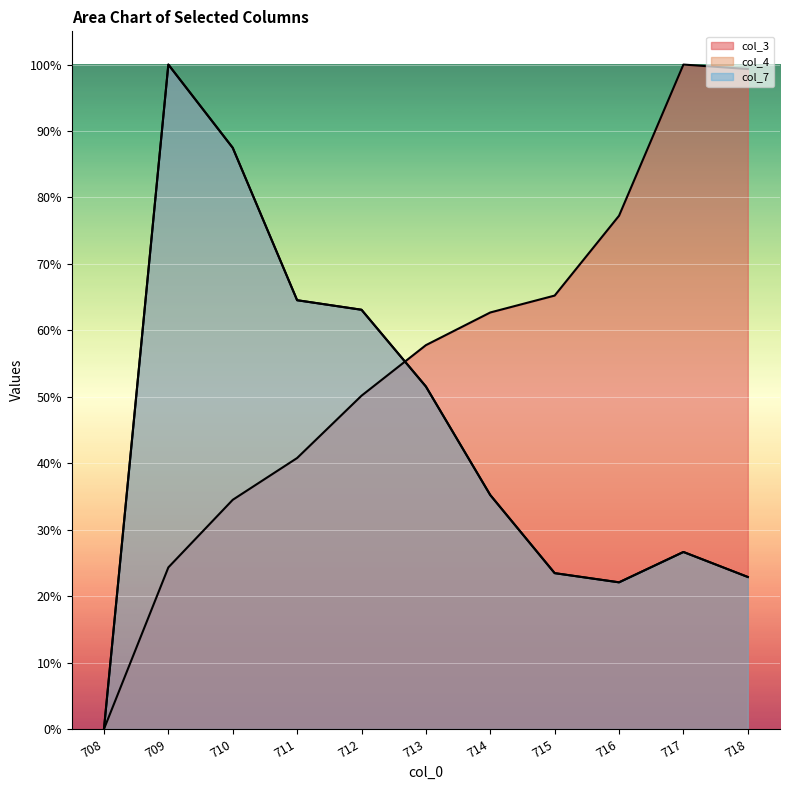

Which category has the lowest value in the col_3 series?

708